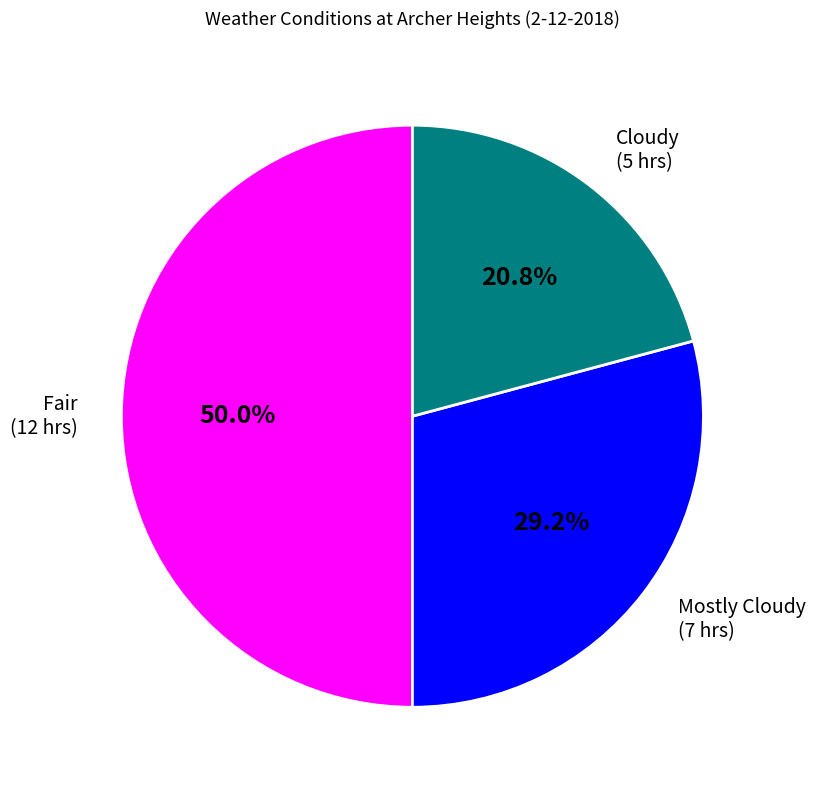

How many segments does this pie chart have?

3